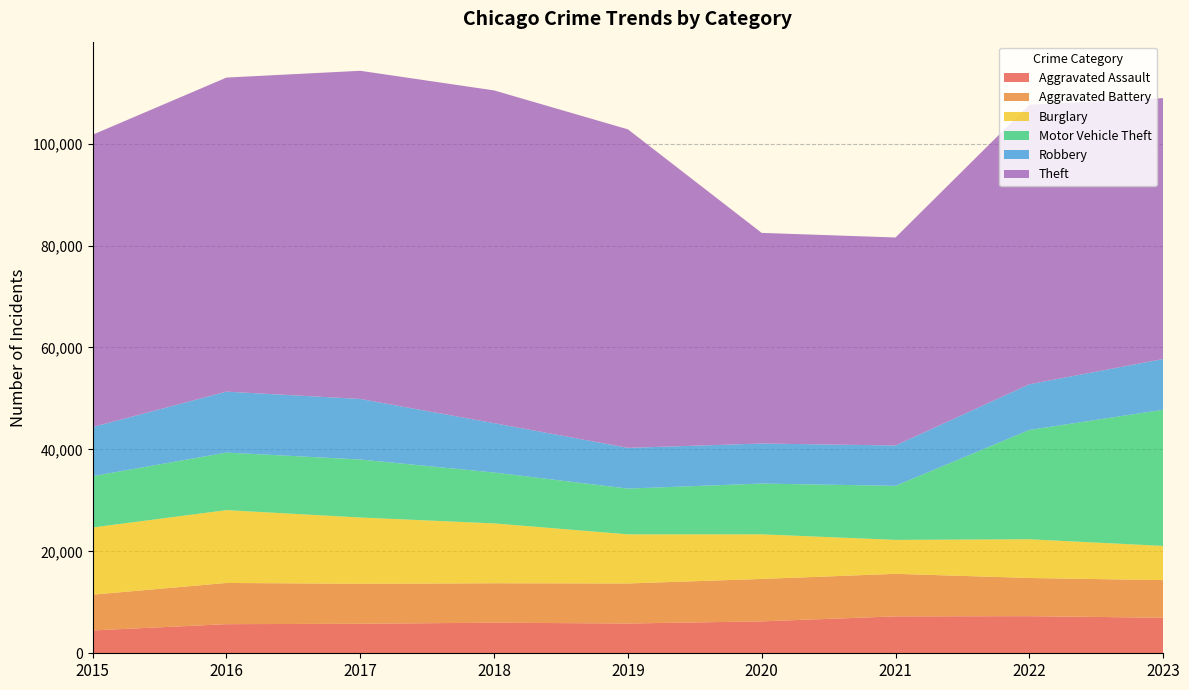

Reading right to left, extract all data points from this chart.

Aggravated Assault: 6975	7281	7242	6263	5841	6001	5793	5712	4480
Aggravated Battery: 7376	7491	8347	8320	7857	7735	7845	8086	7019
Burglary: 6715	7595	6661	8758	9638	11747	13001	14289	13184
Motor Vehicle Theft: 26708	21449	10603	9959	8976	9985	11380	11286	10068
Robbery: 9955	8966	7918	7855	7995	9681	11880	11960	9638
Theft: 51198	54846	40808	41326	62492	65287	64386	61621	57350